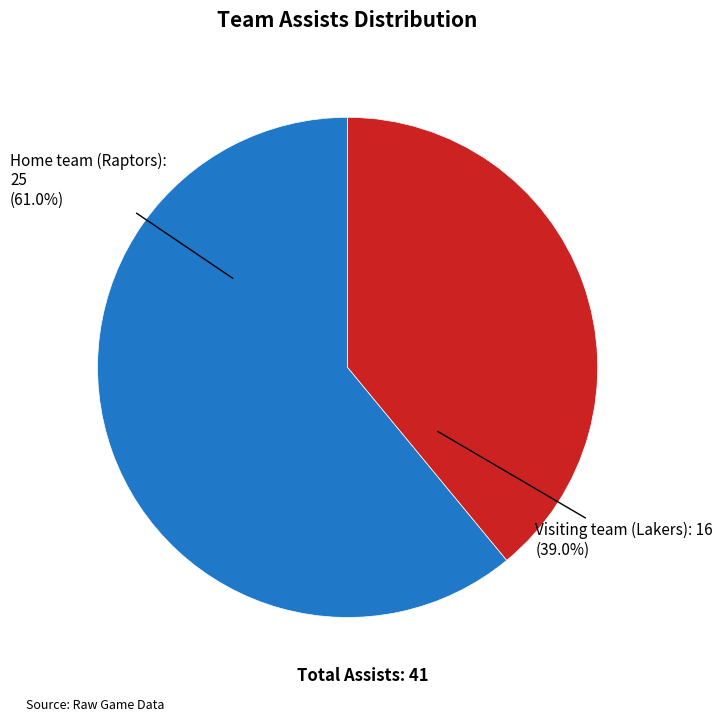

Is there a majority slice in this chart?

Yes